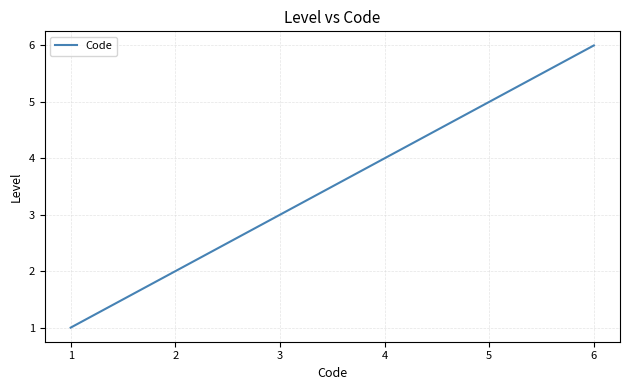

How many lines are shown in the chart?

1